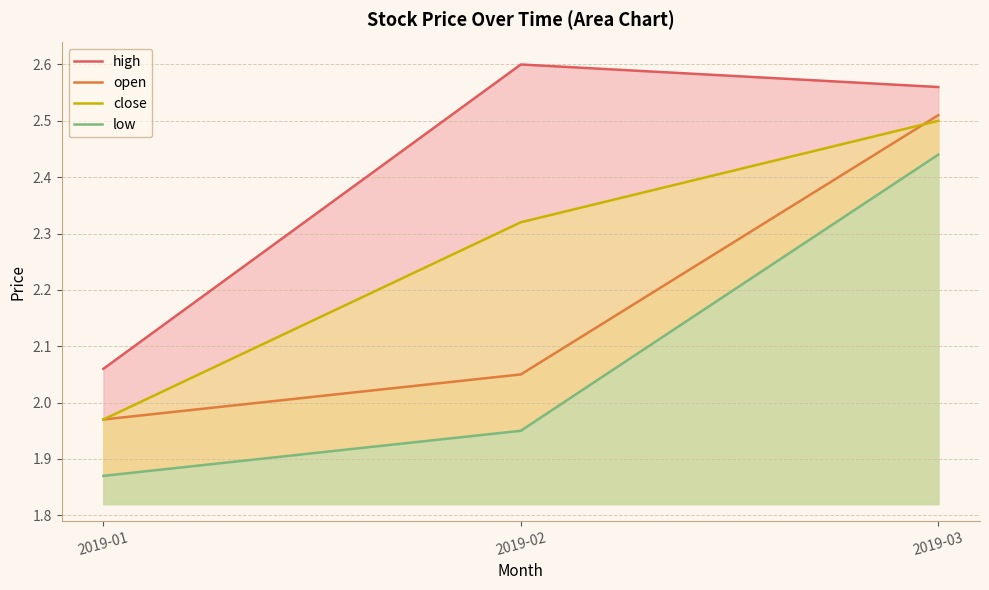

Does the chart have visible grid lines?

Yes